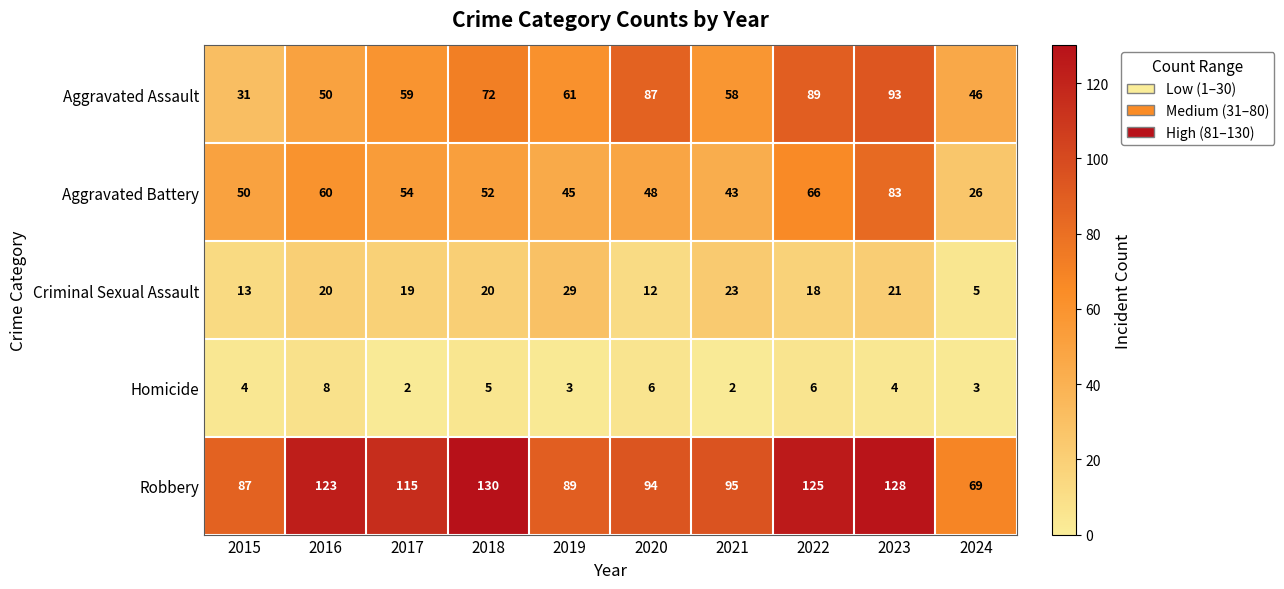

True or false: Criminal Sexual Assault has a value of 18 at 2022.

True